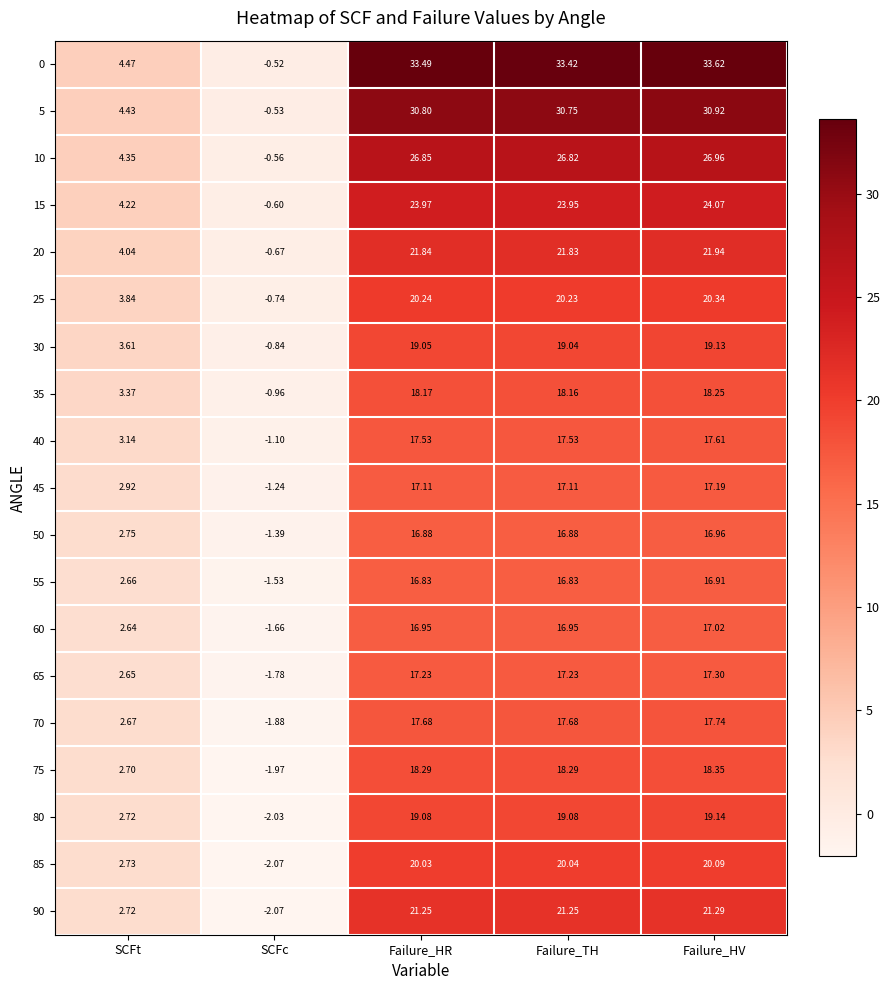

Rank the series by their maximum value, from lowest to highest.

55, 50, 60, 45, 65, 40, 70, 35, 75, 30, 80, 85, 25, 90, 20, 15, 10, 5, 0